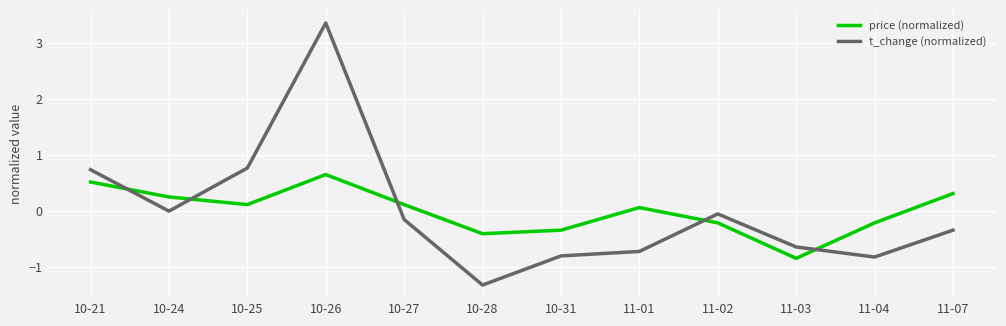

At which label does t_change (normalized) first exceed 0?

10-21